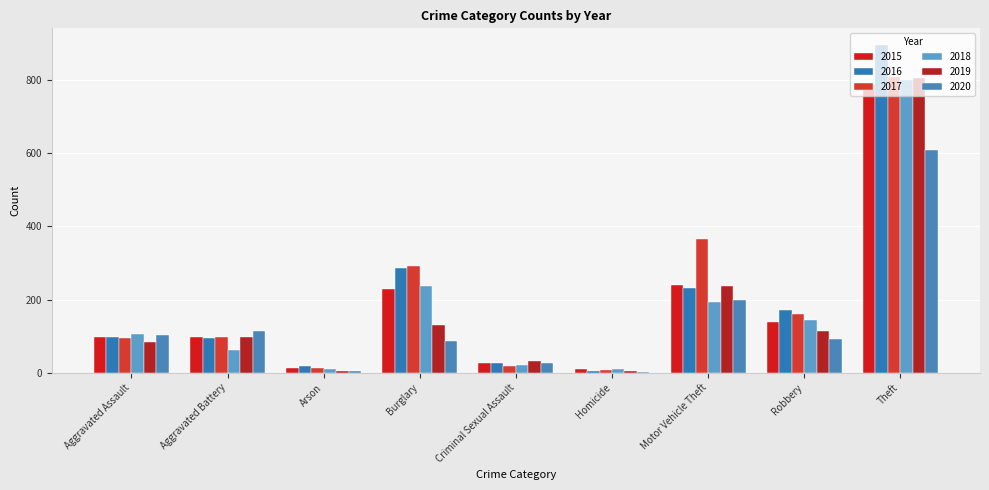

Which series has the widest spread of values?

2016